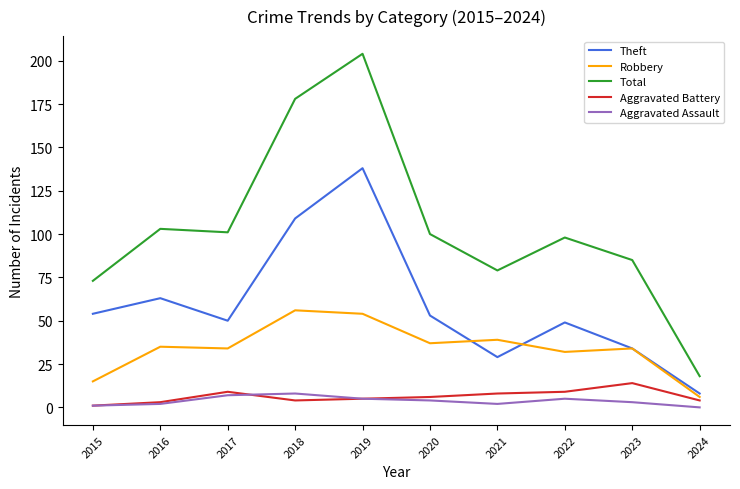

Reading left to right, what are all the values shown in this chart?

Theft: 54	63	50	109	138	53	29	49	34	8
Robbery: 15	35	34	56	54	37	39	32	34	6
Total: 73	103	101	178	204	100	79	98	85	18
Aggravated Battery: 1	3	9	4	5	6	8	9	14	4
Aggravated Assault: 1	2	7	8	5	4	2	5	3	0